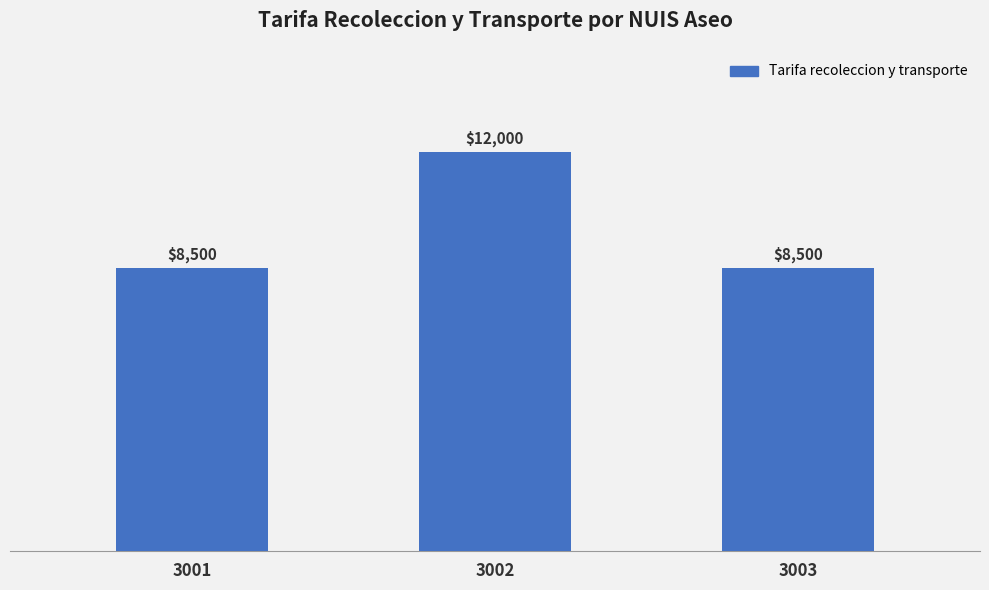

Are the bars horizontal?

No